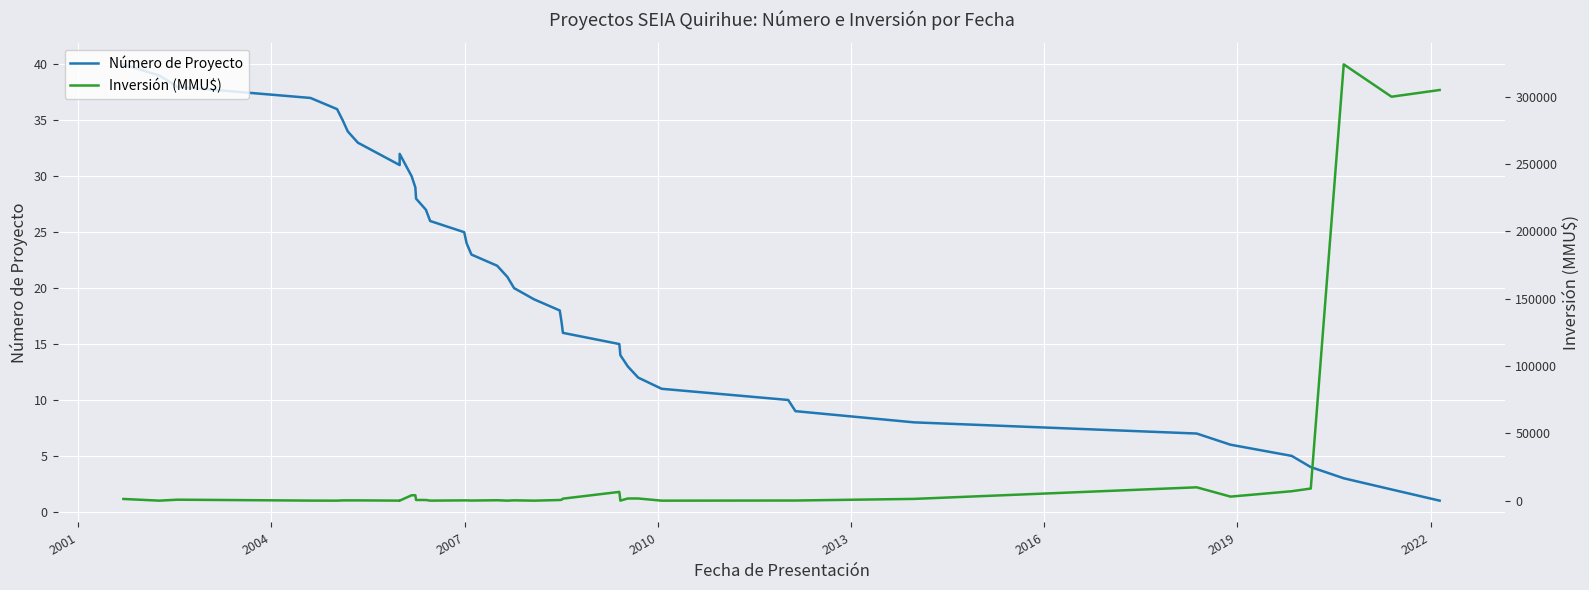

Rank the series by their maximum value, from highest to lowest.

Inversión (MMU$), Número de Proyecto